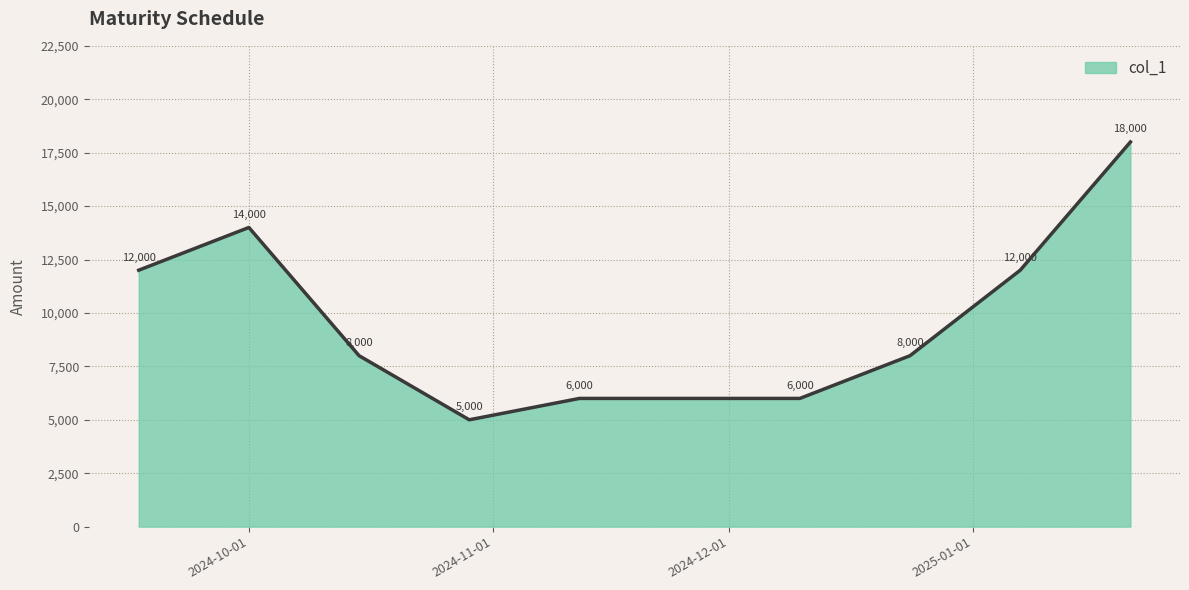

What is the smallest value displayed?

5000